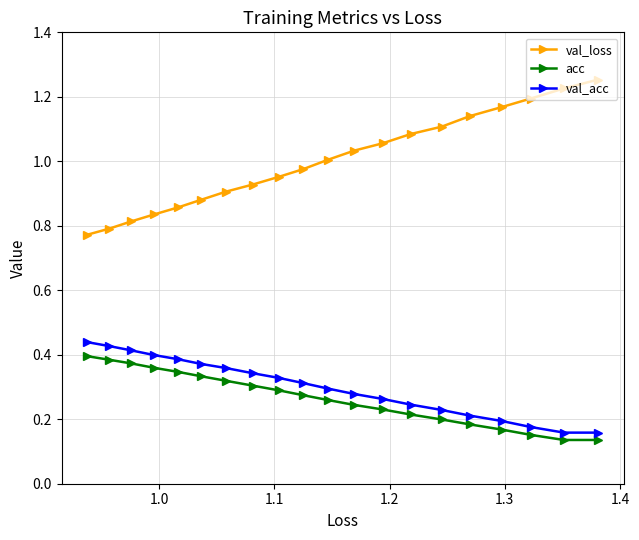

What are all the series names shown in the legend?

val_loss, acc, val_acc